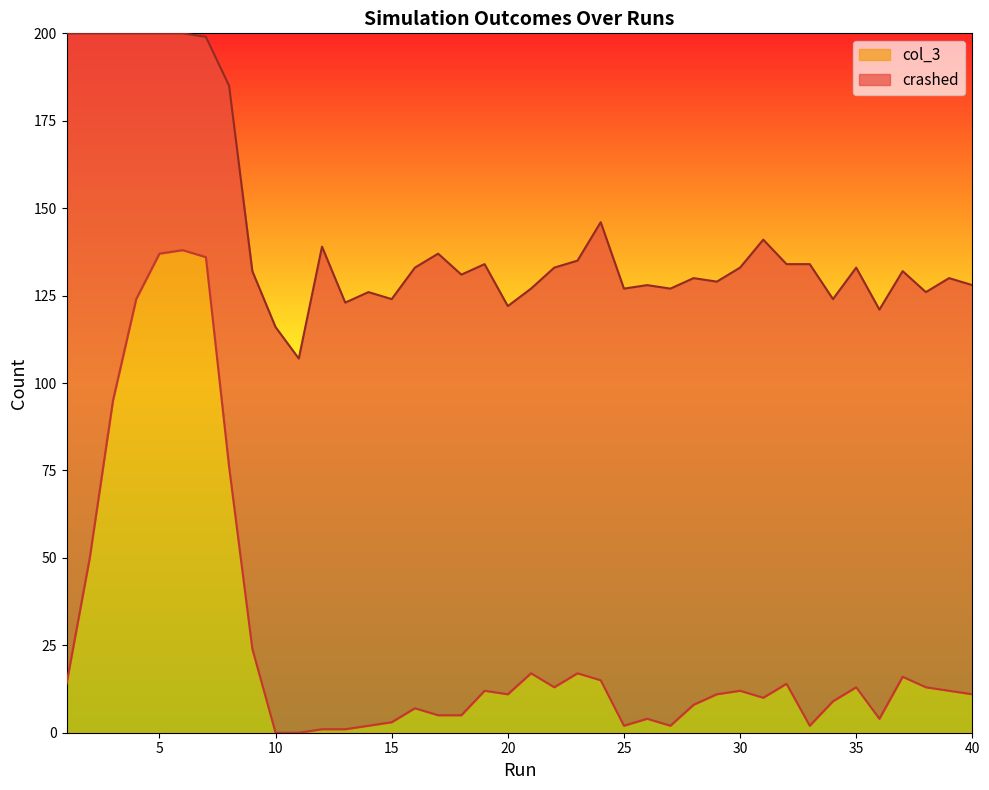

Which label corresponds to the smallest value in the chart?

10